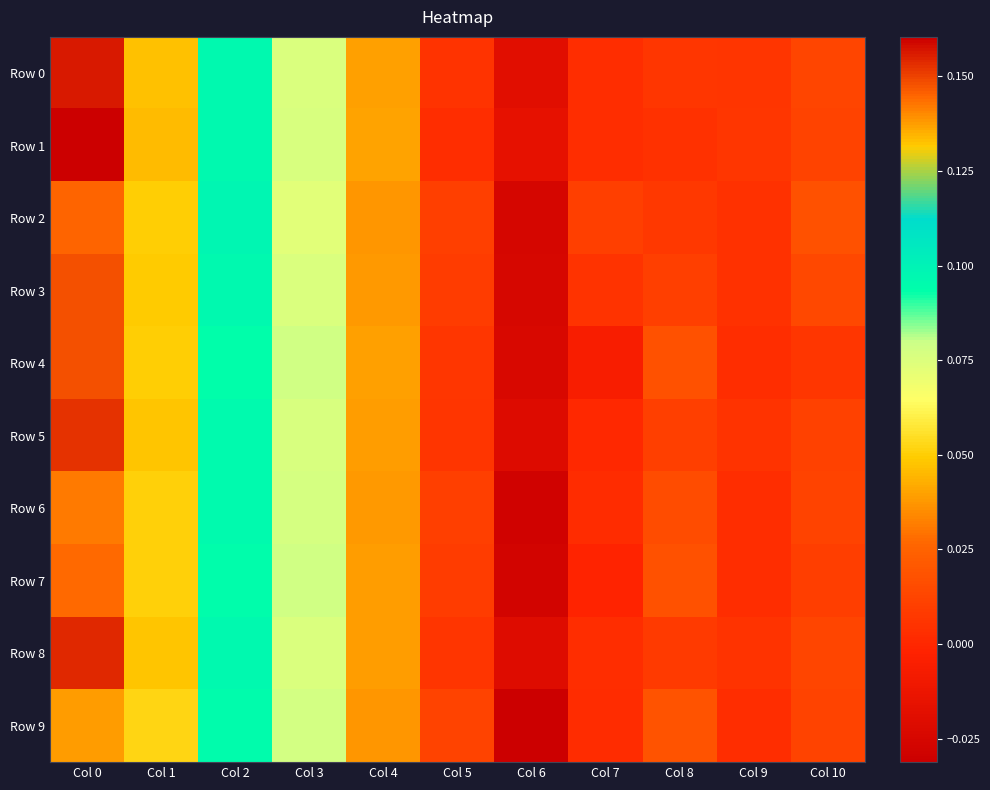

Reading left to right, what are all the values shown in this chart?

Row 0: Col 0=0.2	Col 1=0.0	Col 2=0.1	Col 3=0.1	Col 4=0.0	Col 5=0.0	Col 6=-0.0	Col 7=0.0	Col 8=0.0	Col 9=0.0	Col 10=0.0
Row 1: Col 0=0.2	Col 1=0.0	Col 2=0.1	Col 3=0.1	Col 4=0.0	Col 5=0.0	Col 6=-0.0	Col 7=0.0	Col 8=0.0	Col 9=0.0	Col 10=0.0
Row 2: Col 0=0.1	Col 1=0.1	Col 2=0.1	Col 3=0.1	Col 4=0.0	Col 5=0.0	Col 6=-0.0	Col 7=0.0	Col 8=0.0	Col 9=0.0	Col 10=0.0
Row 3: Col 0=0.1	Col 1=0.0	Col 2=0.1	Col 3=0.1	Col 4=0.0	Col 5=0.0	Col 6=-0.0	Col 7=0.0	Col 8=0.0	Col 9=0.0	Col 10=0.0
Row 4: Col 0=0.1	Col 1=0.0	Col 2=0.1	Col 3=0.1	Col 4=0.0	Col 5=0.0	Col 6=-0.0	Col 7=-0.0	Col 8=0.0	Col 9=0.0	Col 10=0.0
Row 5: Col 0=0.2	Col 1=0.0	Col 2=0.1	Col 3=0.1	Col 4=0.0	Col 5=0.0	Col 6=-0.0	Col 7=0.0	Col 8=0.0	Col 9=0.0	Col 10=0.0
Row 6: Col 0=0.1	Col 1=0.1	Col 2=0.1	Col 3=0.1	Col 4=0.0	Col 5=0.0	Col 6=-0.0	Col 7=0.0	Col 8=0.0	Col 9=0.0	Col 10=0.0
Row 7: Col 0=0.1	Col 1=0.1	Col 2=0.1	Col 3=0.1	Col 4=0.0	Col 5=0.0	Col 6=-0.0	Col 7=-0.0	Col 8=0.0	Col 9=0.0	Col 10=0.0
Row 8: Col 0=0.2	Col 1=0.0	Col 2=0.1	Col 3=0.1	Col 4=0.0	Col 5=0.0	Col 6=-0.0	Col 7=0.0	Col 8=0.0	Col 9=0.0	Col 10=0.0
Row 9: Col 0=0.1	Col 1=0.1	Col 2=0.1	Col 3=0.1	Col 4=0.0	Col 5=0.0	Col 6=-0.0	Col 7=0.0	Col 8=0.0	Col 9=0.0	Col 10=0.0